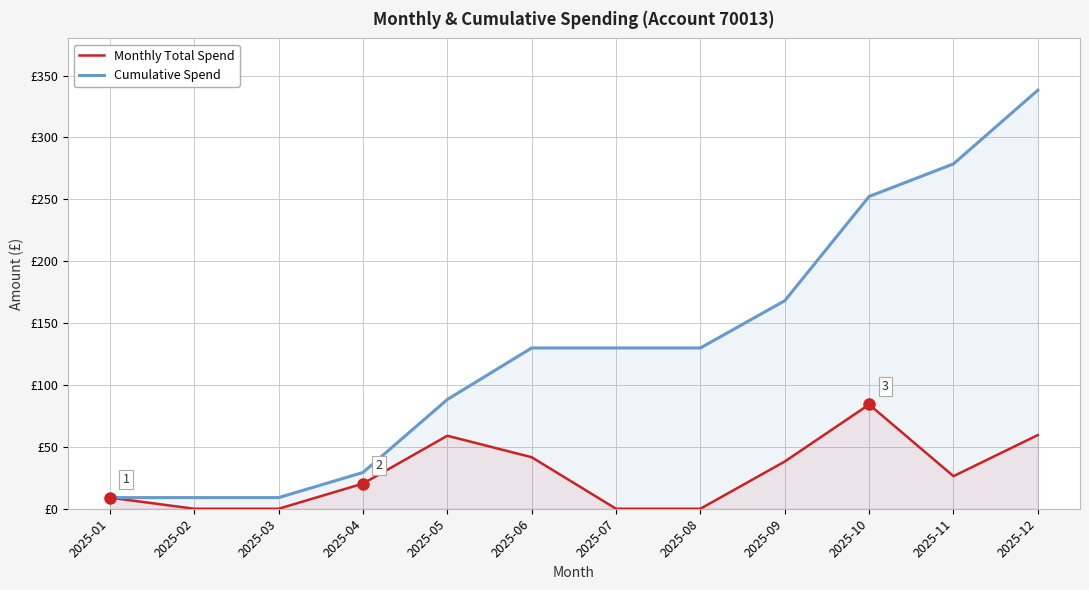

What is the spread (max minus min) of values at 2025-06?

88.3